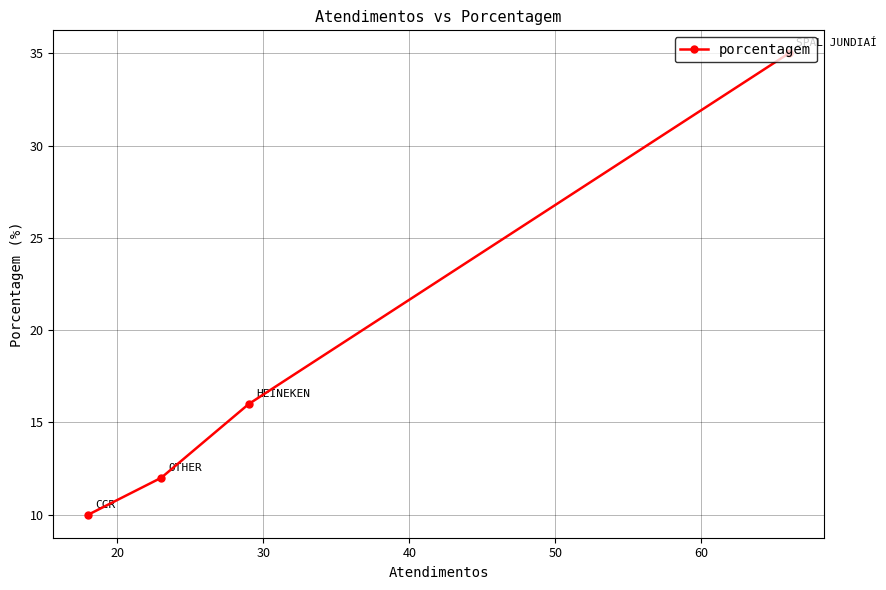

What is the difference between the second highest and minimum values?

6